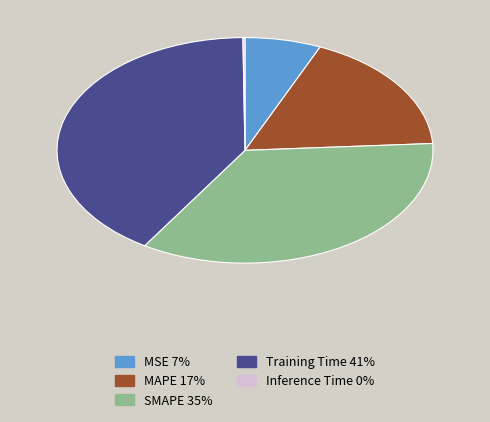

Does MAPE account for over 50% of the chart?

No